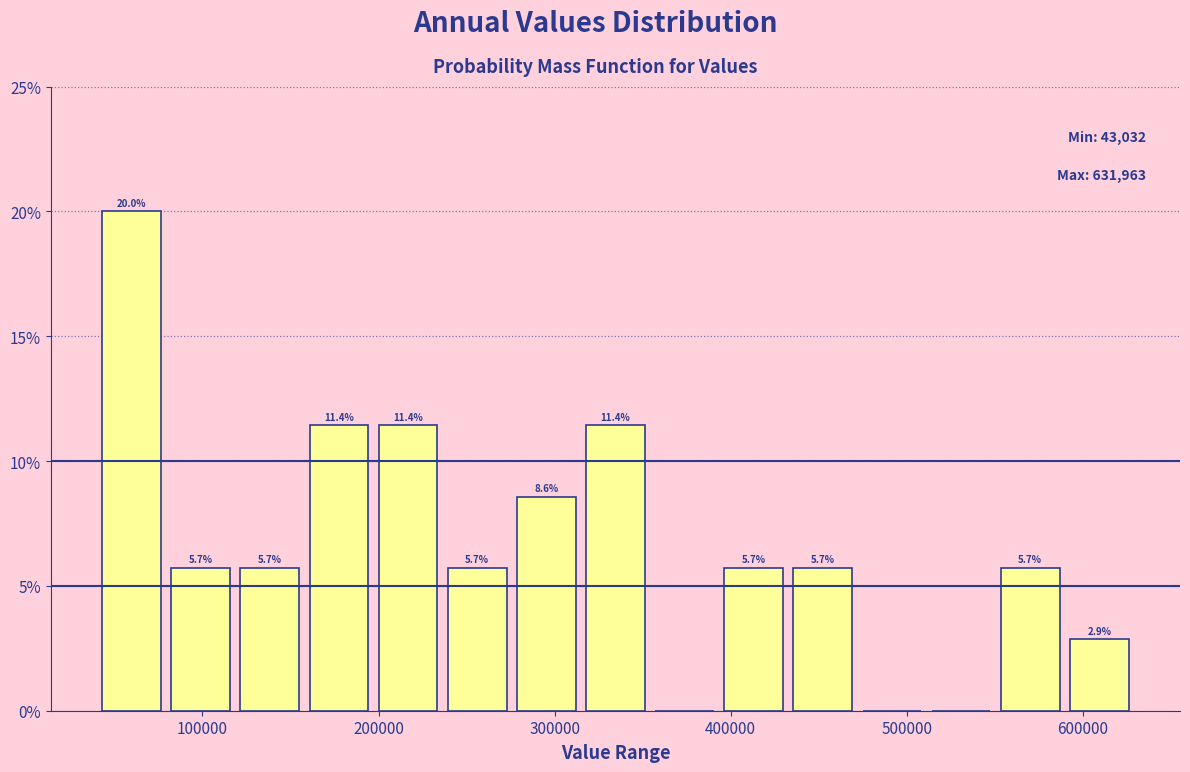

Around what value on the x-axis is the tallest bar? Give the approximate position of its centre, as read against the axis.

60000